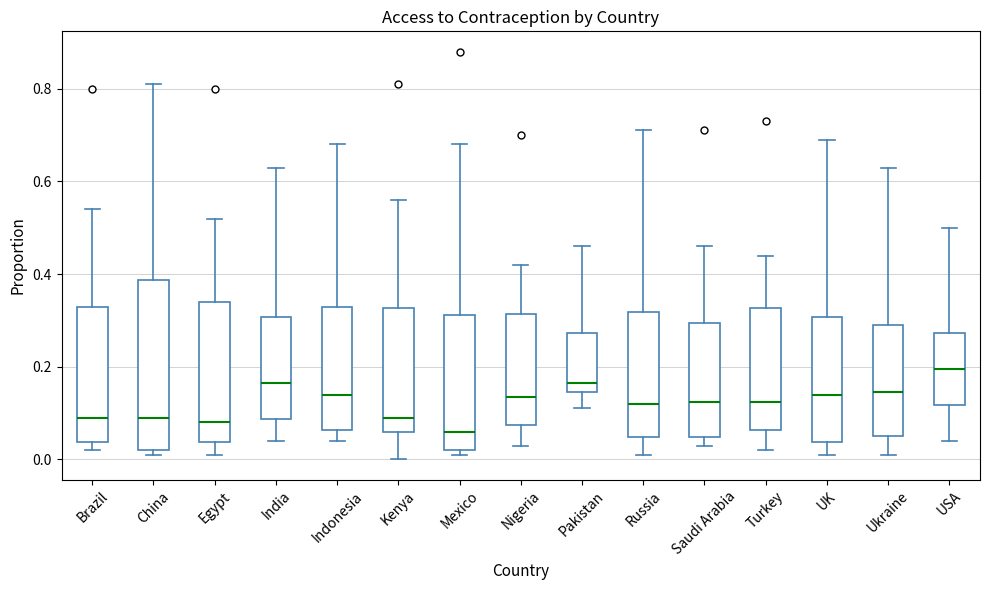

Which box has the lowest median line?

Mexico